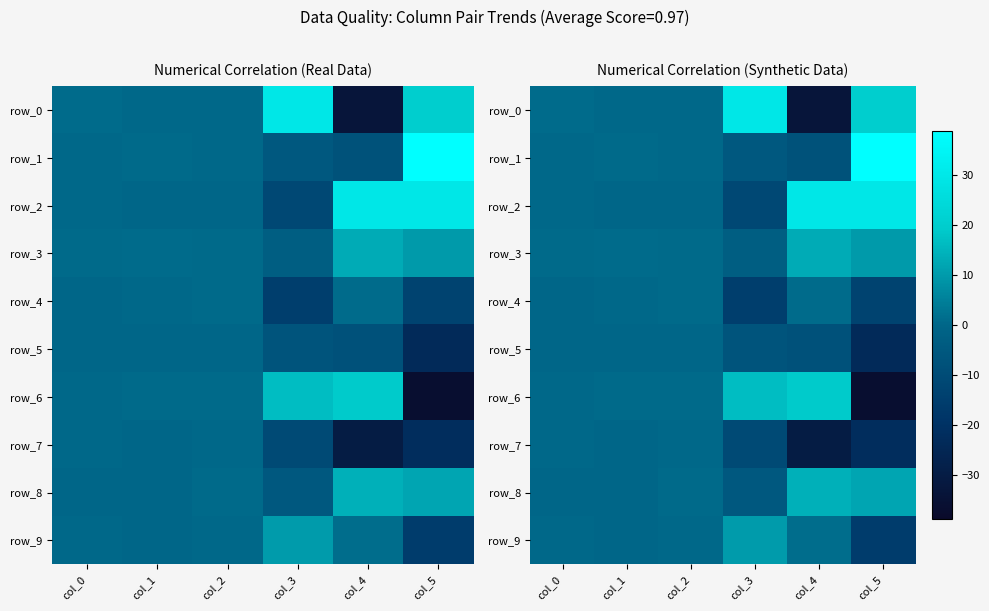

Which series has the largest range (max minus min)?

row_0